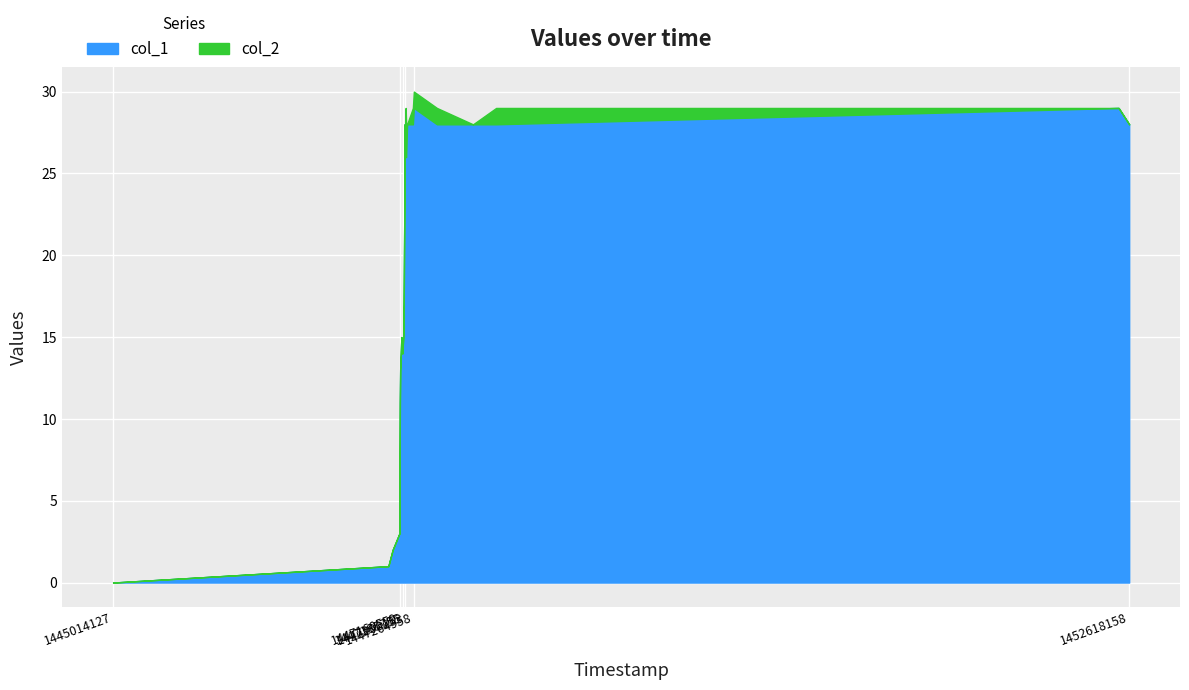

Where is the first local maximum for col_1?

1447171351